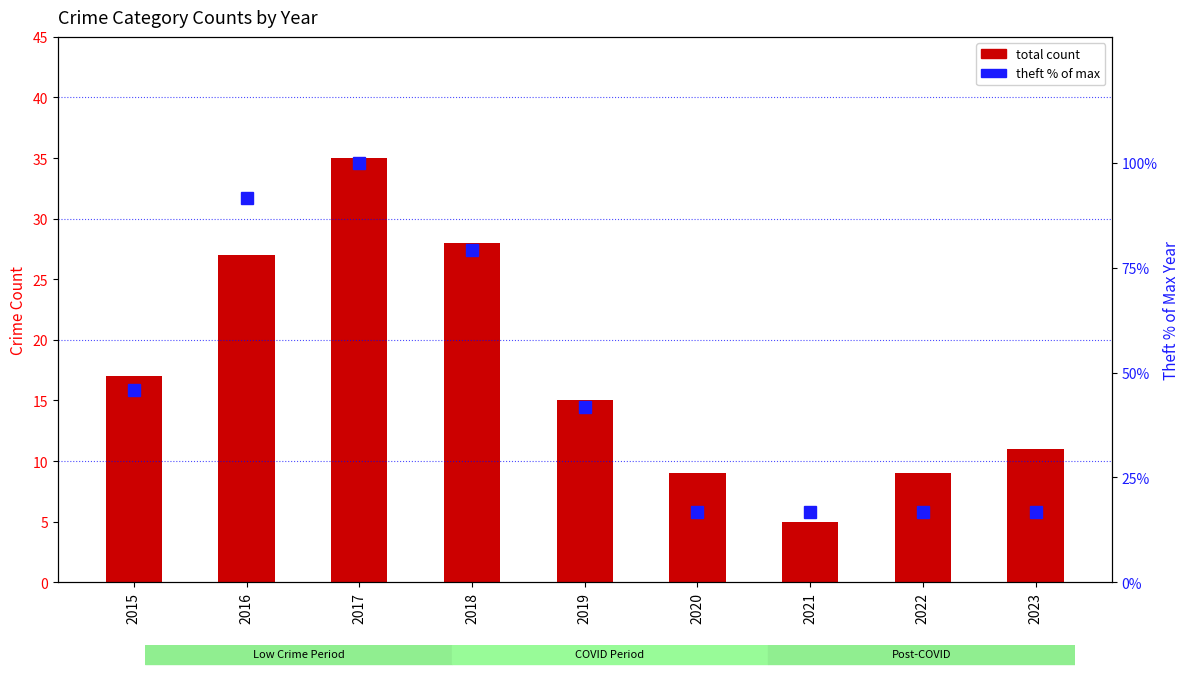

Reading left to right, extract all data points from this chart.

total count: 17.0	27.0	35.0	28.0	15.0	9.0	5.0	9.0	11.0
theft % of max: 45.8	91.7	100.0	79.2	41.7	16.7	16.7	16.7	16.7